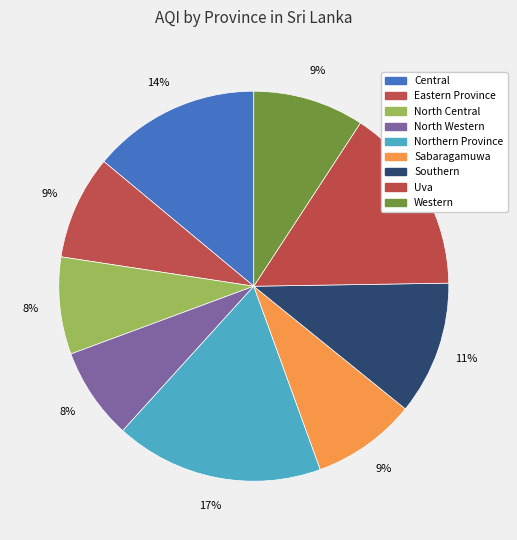

True or false: Central accounts for 14% of the total.

True